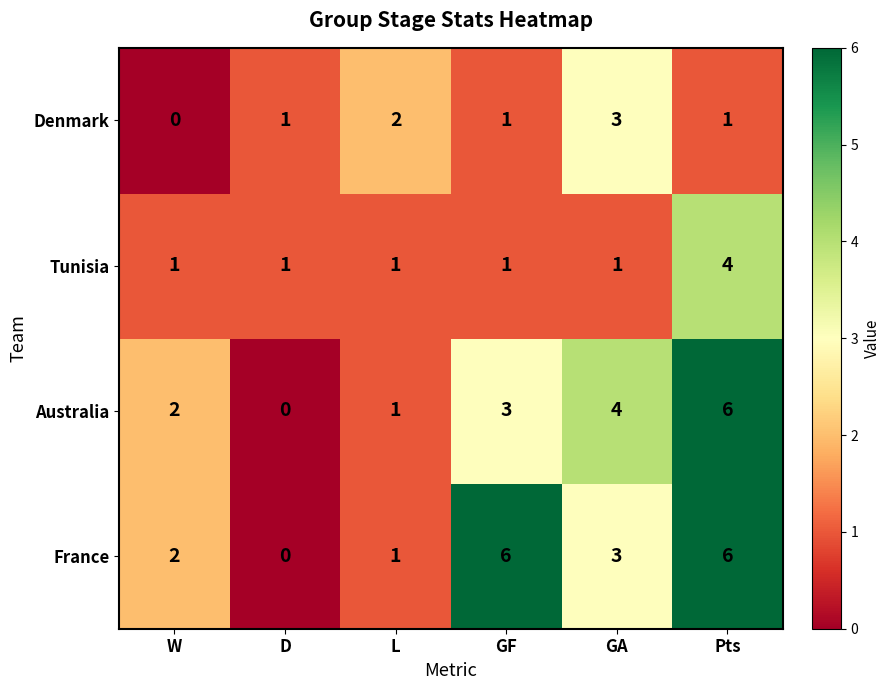

What is the difference between the maximum and second lowest values in the Tunisia series?

3